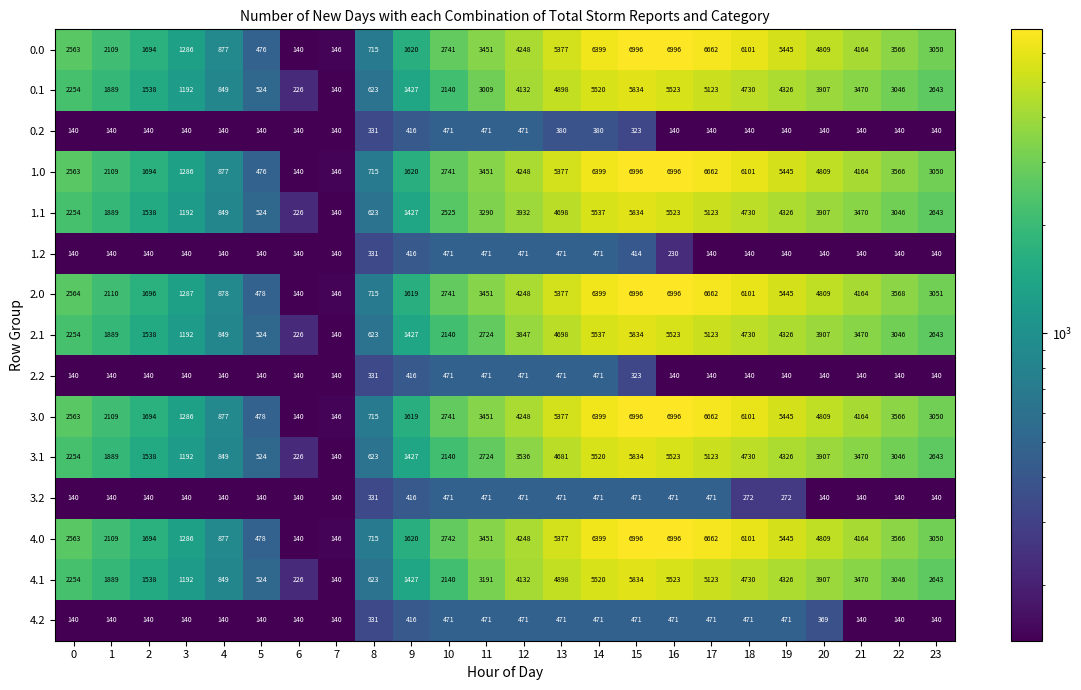

At how many categories does at least one series exceed 6446?

3